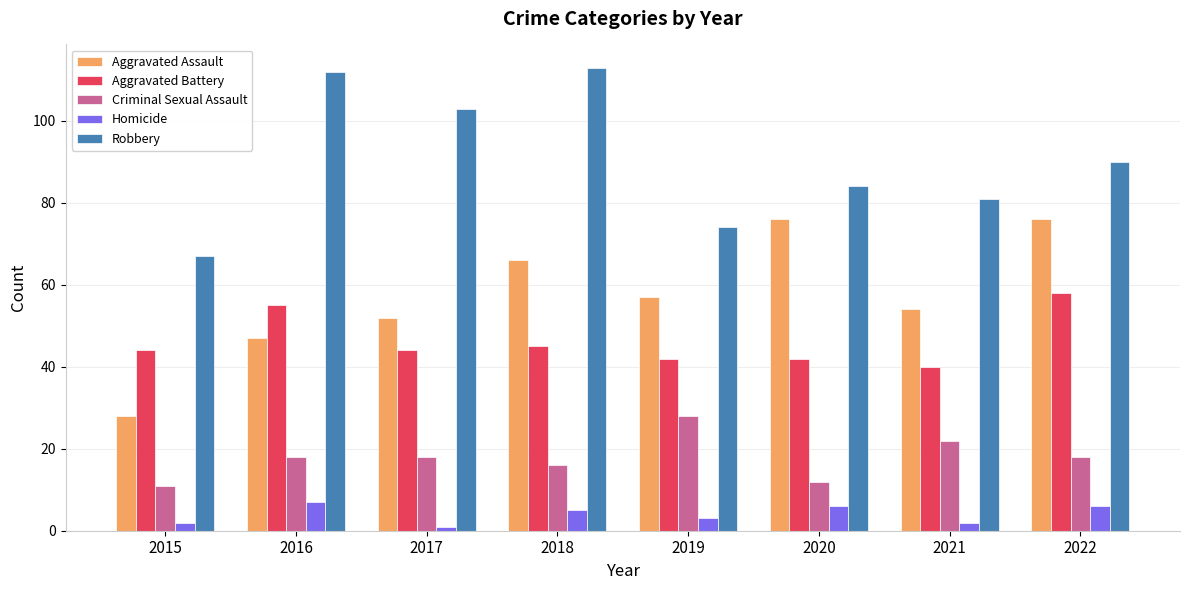

Which series has the largest total across all categories?

Robbery